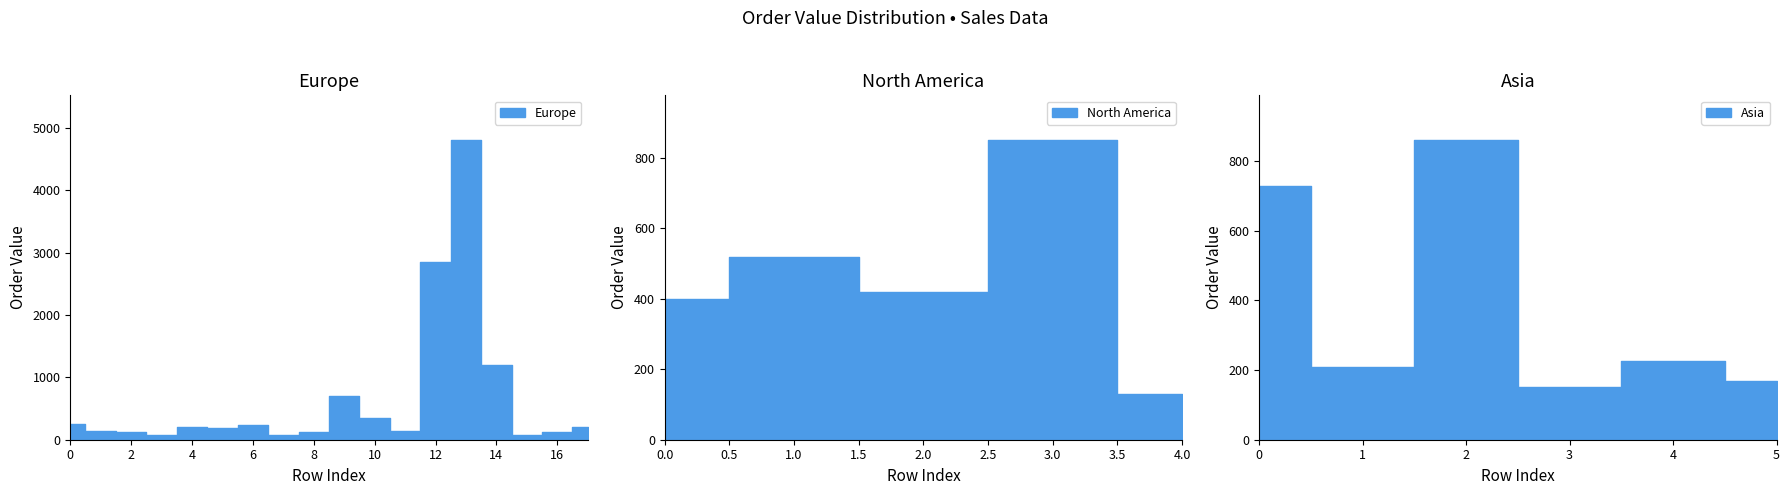

What is the difference between the maximum and second lowest values?

4730